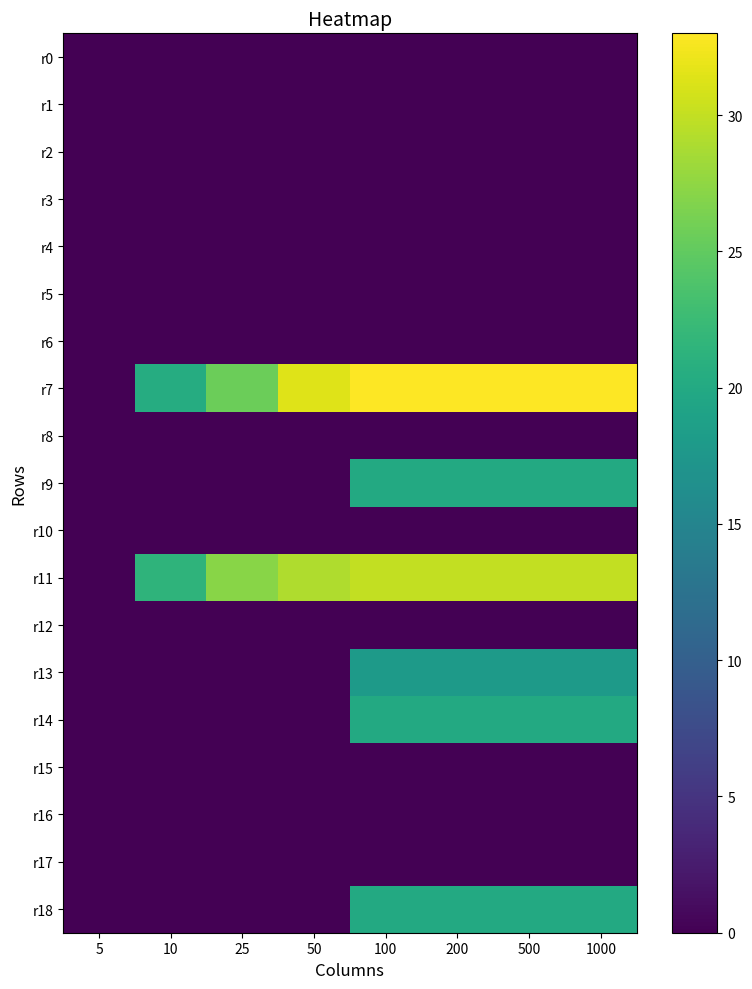

Which series has the largest total across all categories?

r7